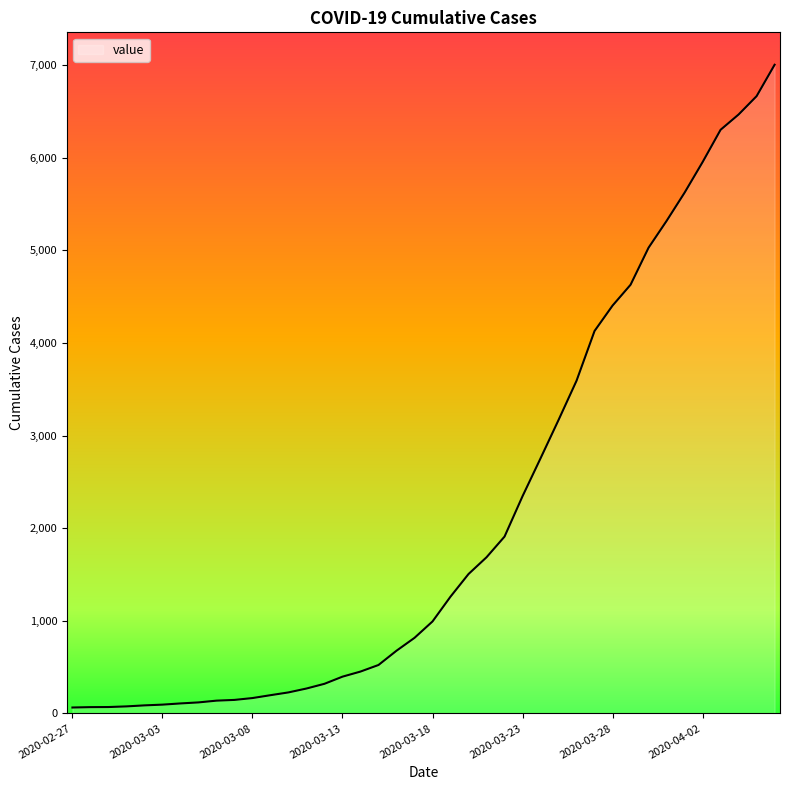

What is the greatest value displayed?

7003